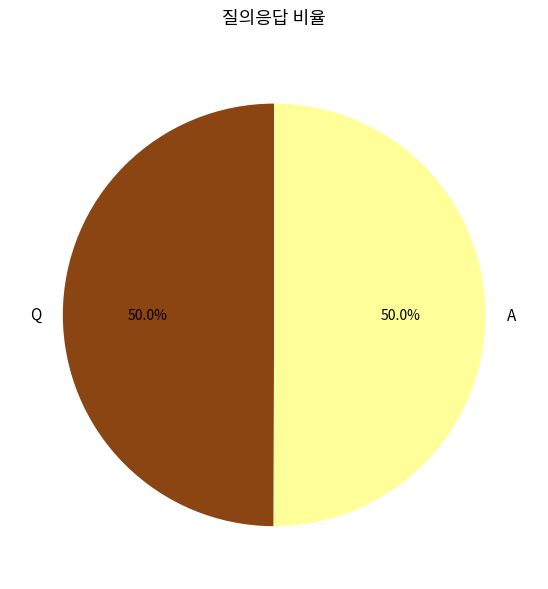

How many slices are in this pie chart?

2